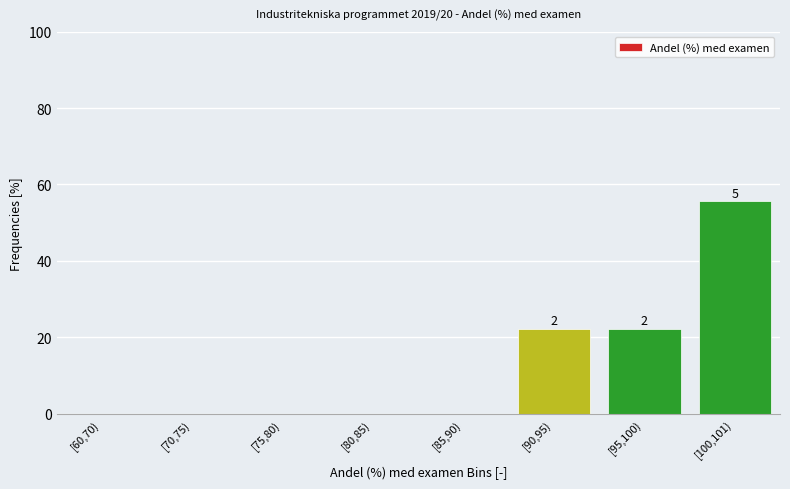

Reading left to right, extract all data points from this chart.

[60,70)=0.0	[70,75)=0.0	[75,80)=0.0	[80,85)=0.0	[85,90)=0.0	[90,95)=22.2	[95,100)=22.2	[100,101)=55.6